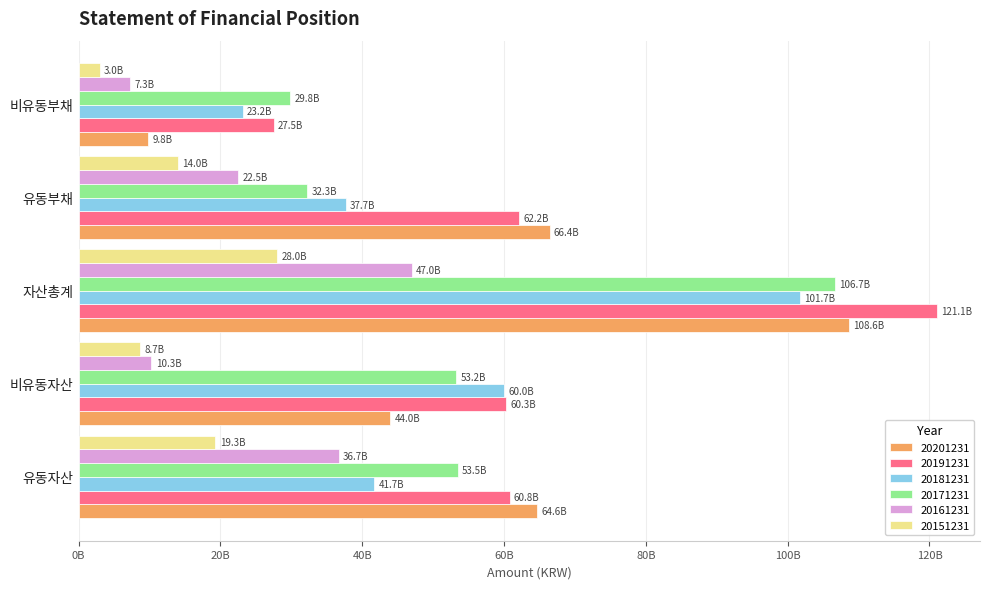

At how many categories does at least one series exceed 24019646909?

5